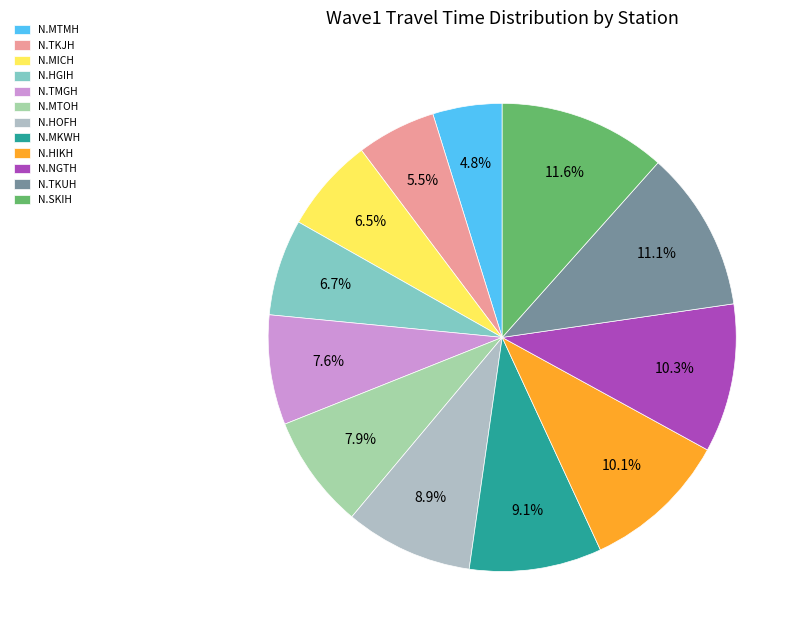

Rank the categories by value from highest to lowest.

N.SKIH, N.TKUH, N.NGTH, N.HIKH, N.MKWH, N.HOFH, N.MTOH, N.TMGH, N.HGIH, N.MICH, N.TKJH, N.MTMH